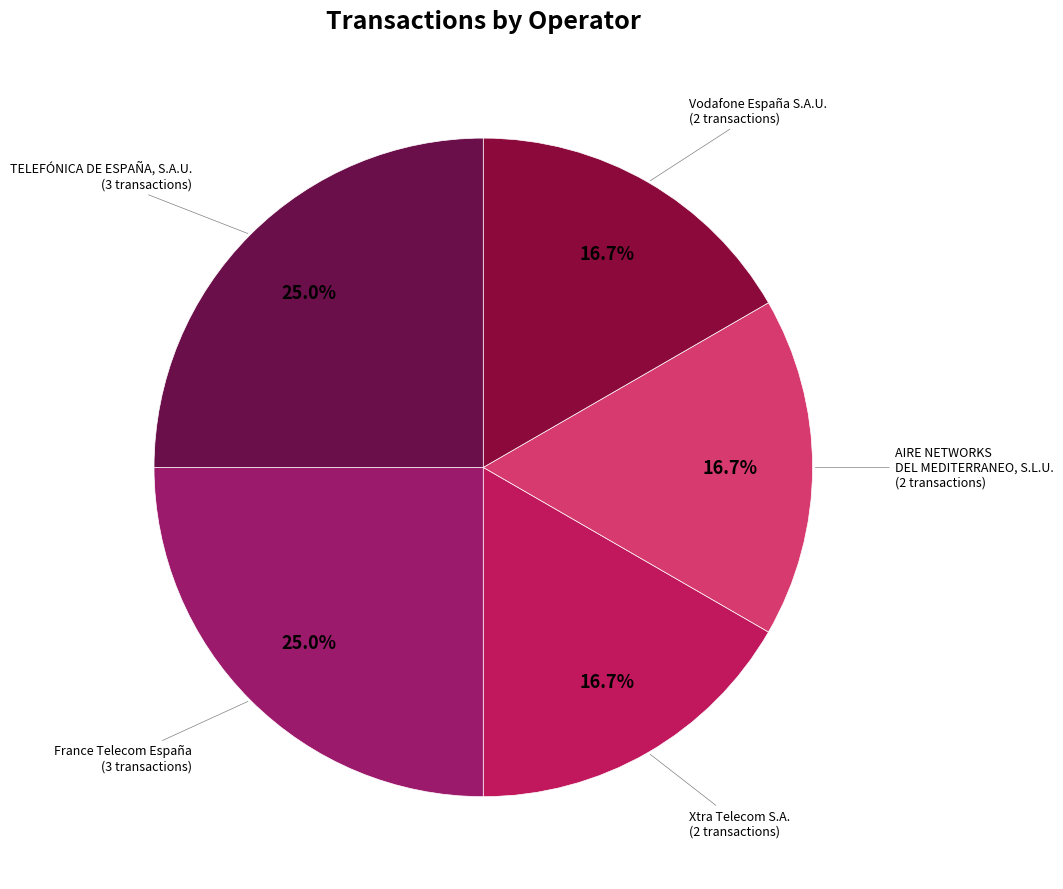

How many segments does this pie chart have?

5